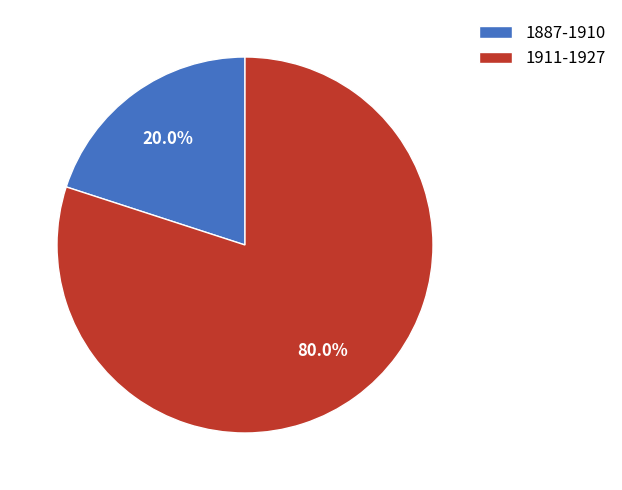

Is it true that 1887-1910 is 20% of the pie?

True